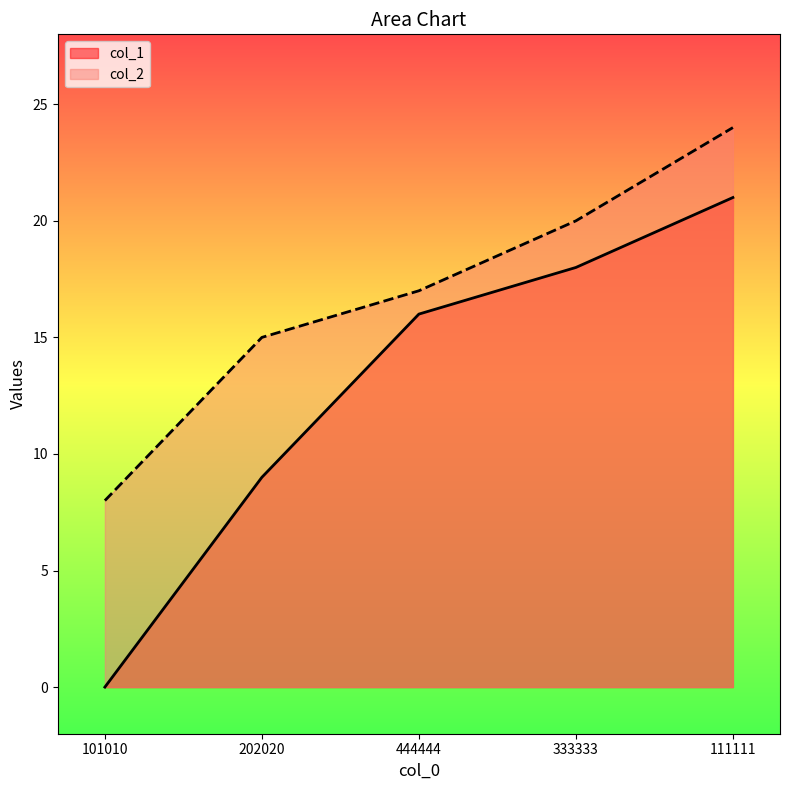

At how many categories does at least one series exceed 17?

2